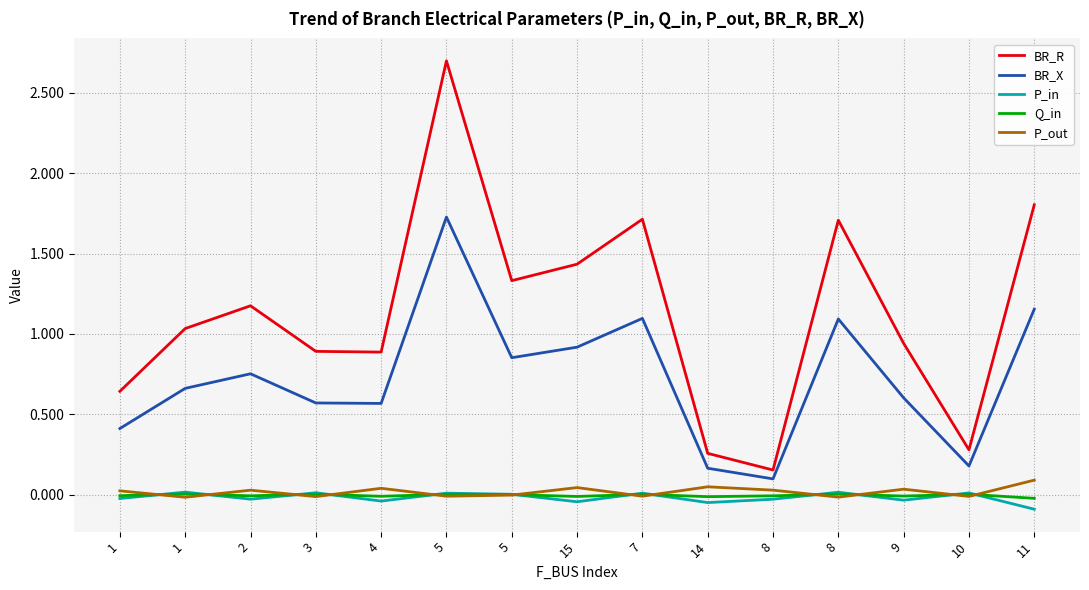

Which series changed the most between 8 and 9?

BR_R